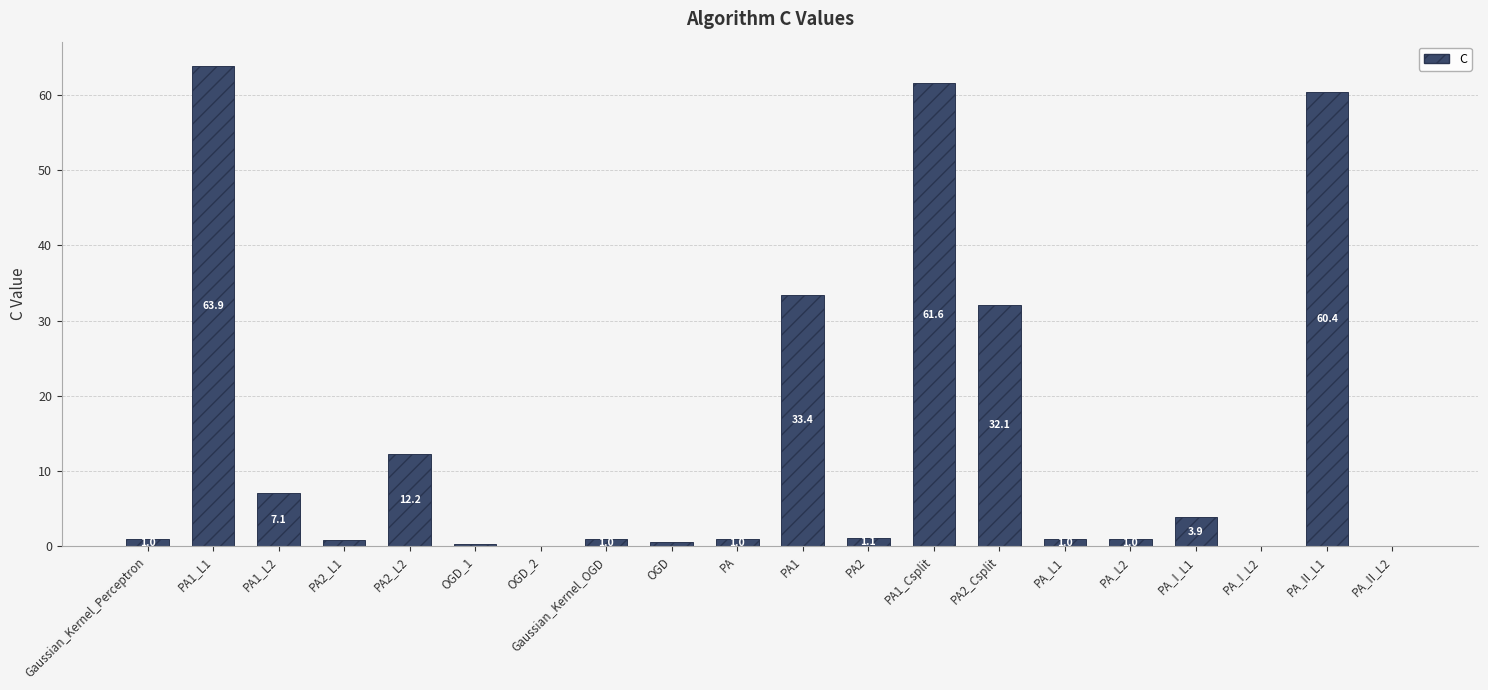

What is the greatest value displayed?

63.9